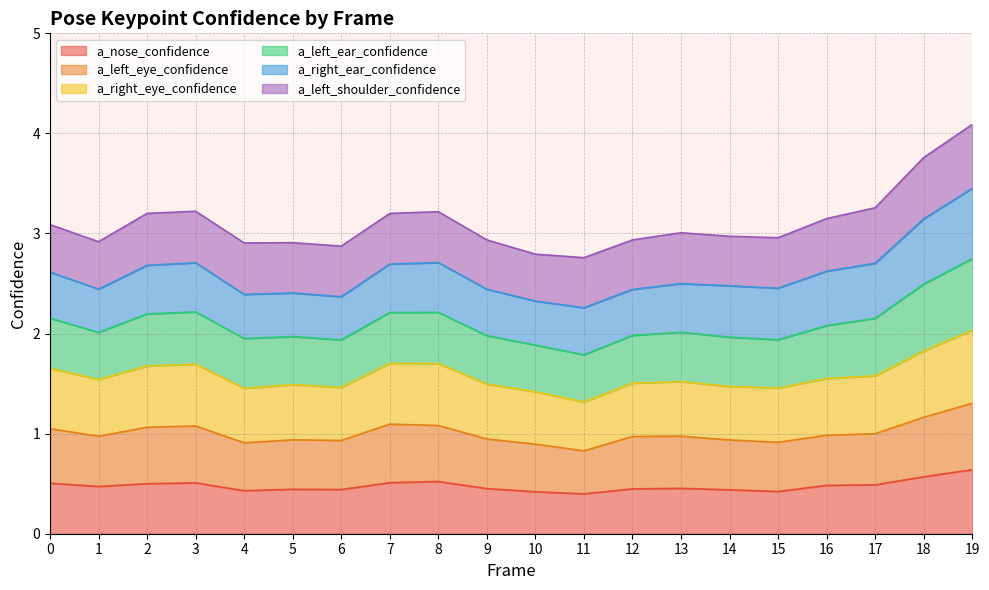

True or false: a_nose_confidence and a_right_eye_confidence intersect in this chart.

False